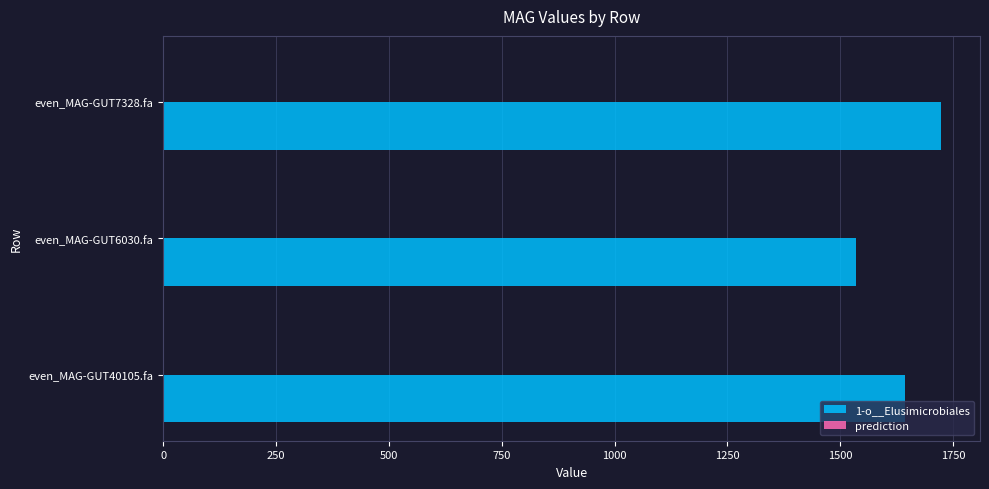

The value of 1-o__Elusimicrobiales at even_MAG-GUT40105.fa is 1643.9. True or false?

True